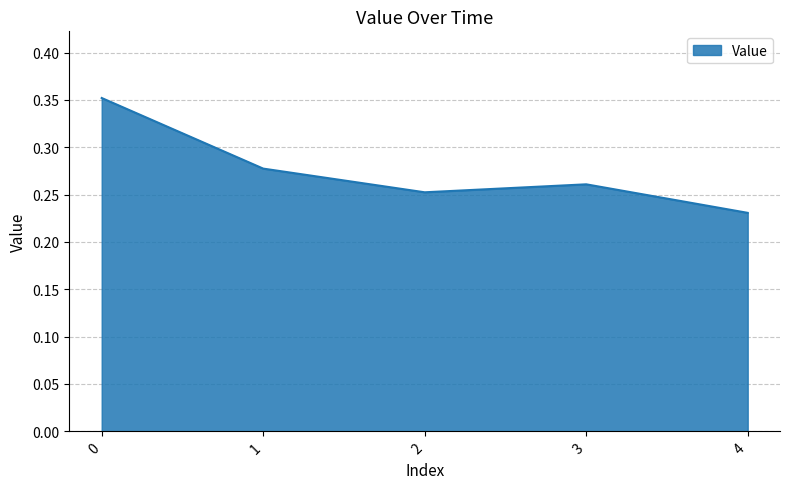

True or false: the data shows 0.1 at 3.

False